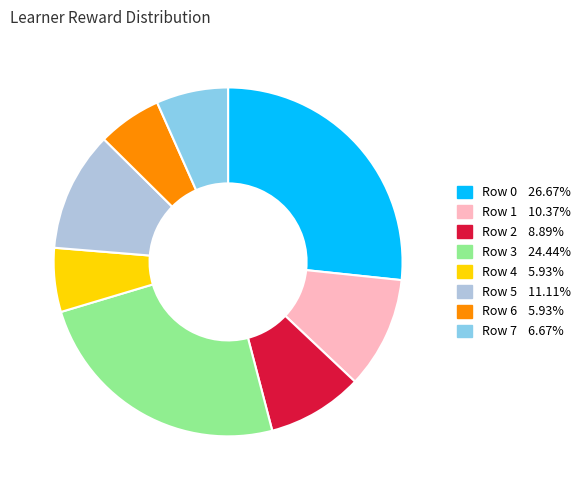

Does any single category account for the majority?

No